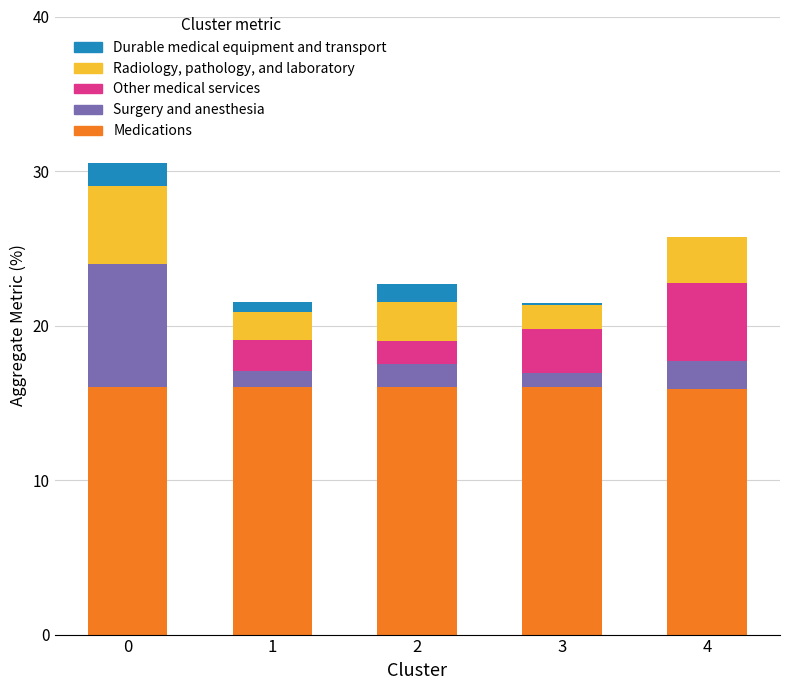

What is the total value across all series at 2?

22.7